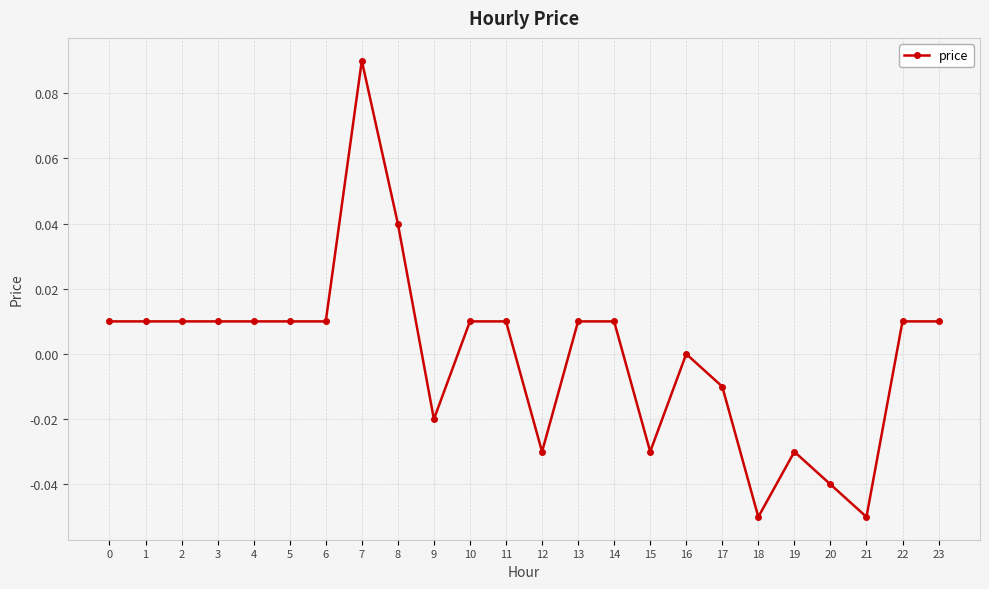

True or false: the data has more than 1 interior local peaks.

True